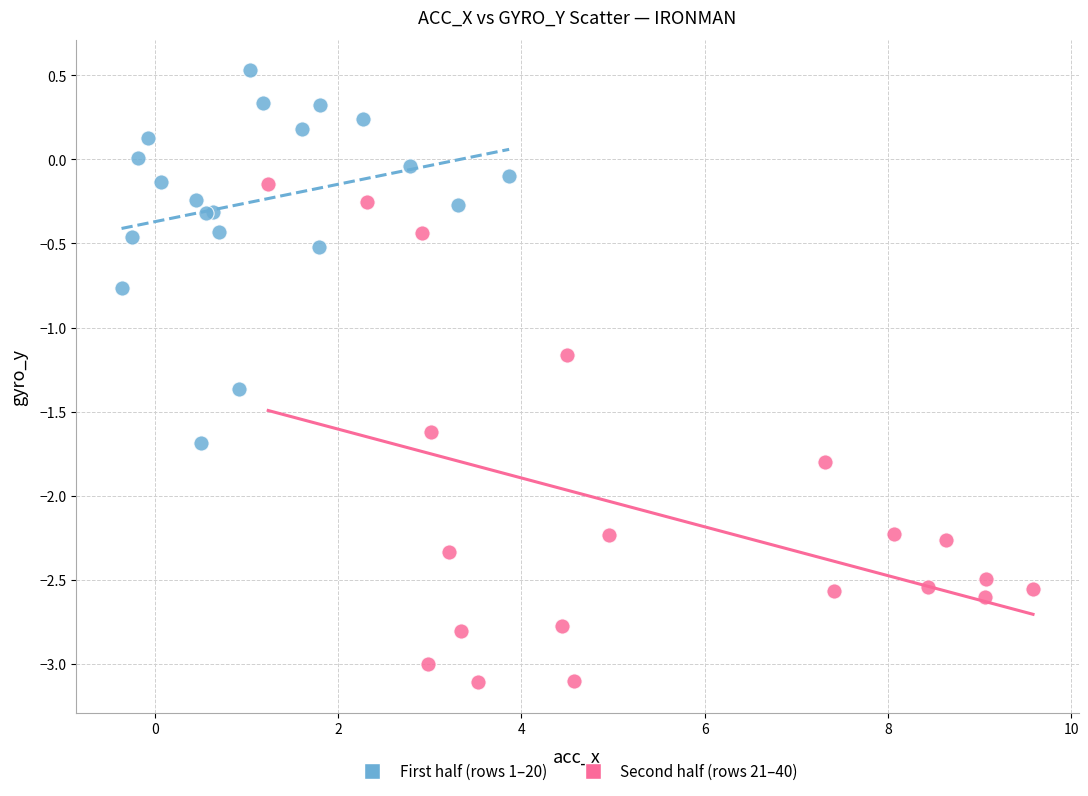

Which series reaches the maximum Y coordinate?

First half (rows 1–20)